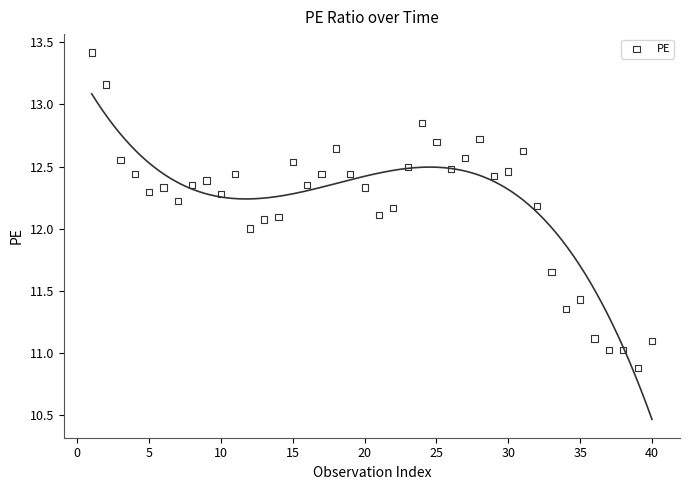

What is the range of Y values (max minus min)?

2.5